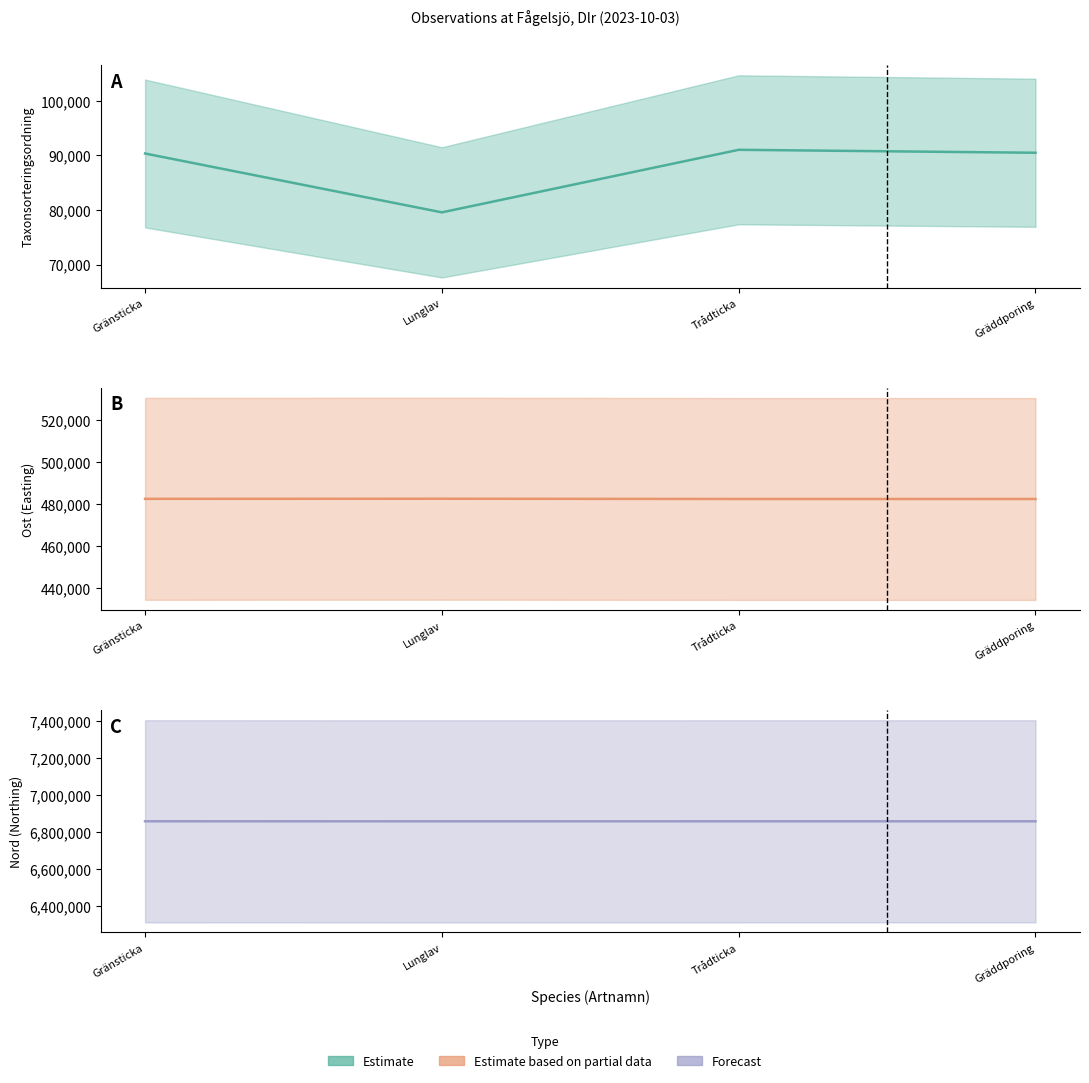

Is the value of Nord at Gränsticka greater than the value of Taxonsorteringsordning at Gräddporing?

Yes